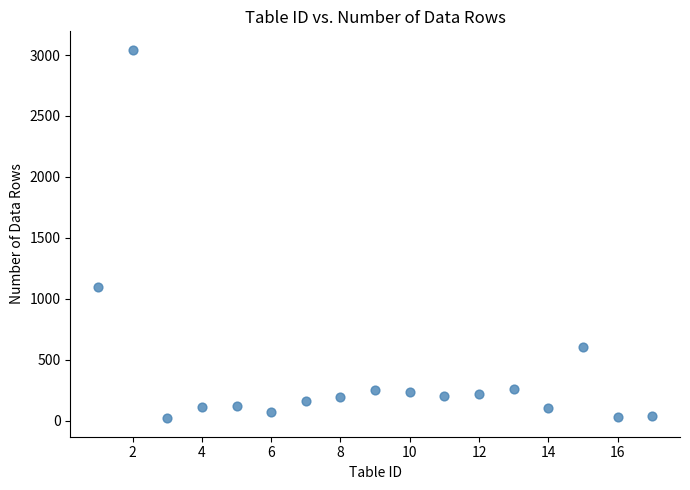

What Y value in the scatter plot is closest to 1531?

1098